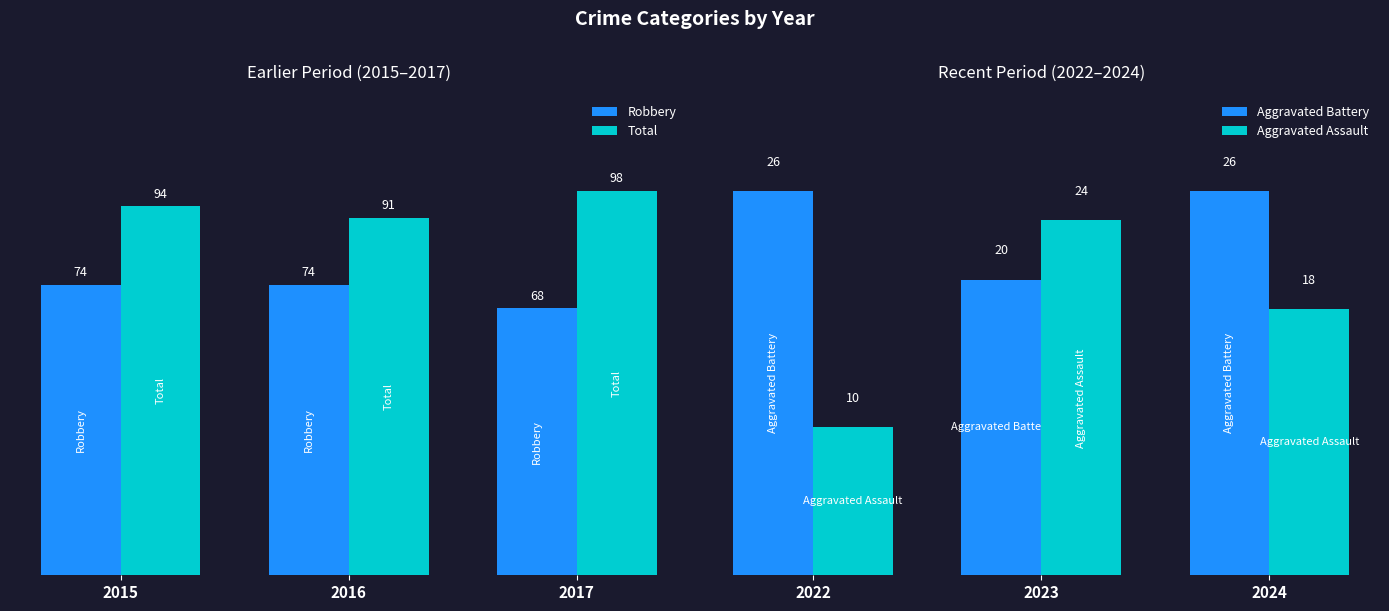

What is the minimum value for Robbery?

68